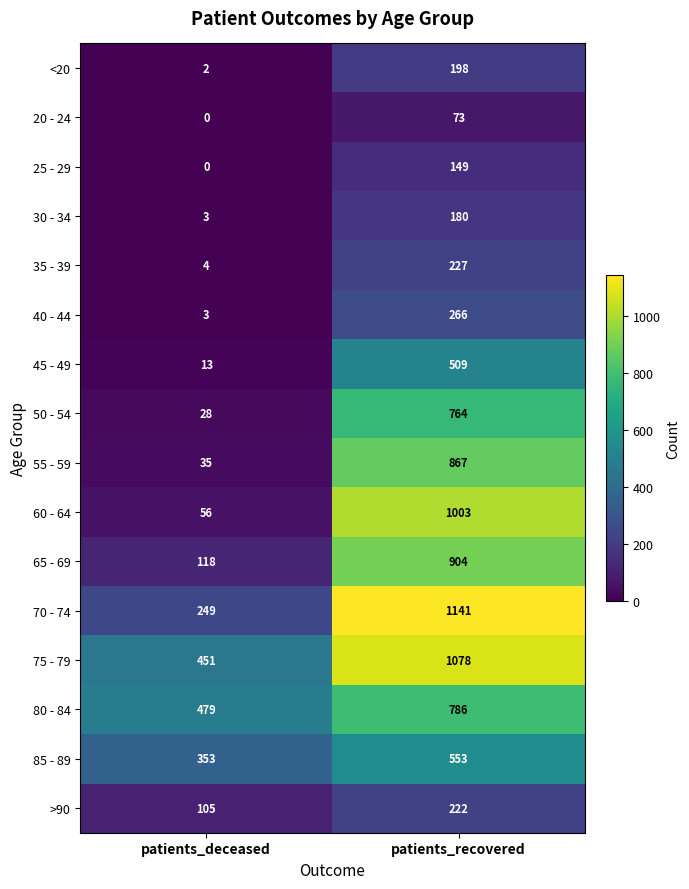

How many data points does each series have?

2